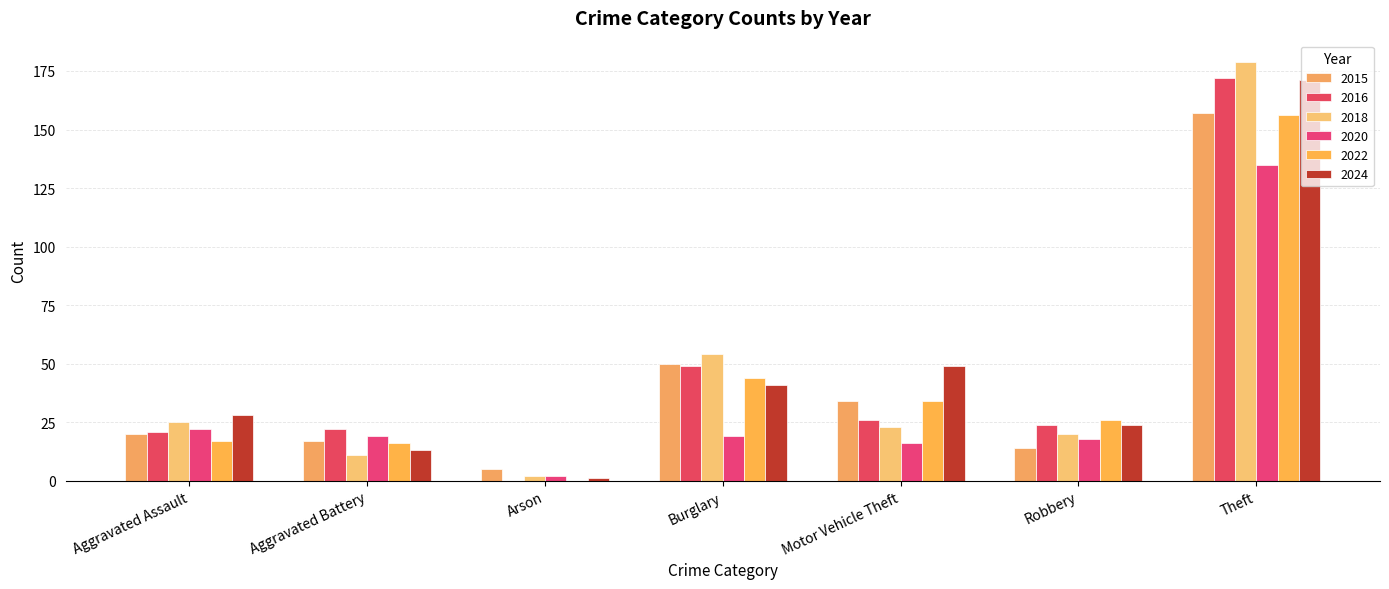

How many distinct data groups are displayed?

6